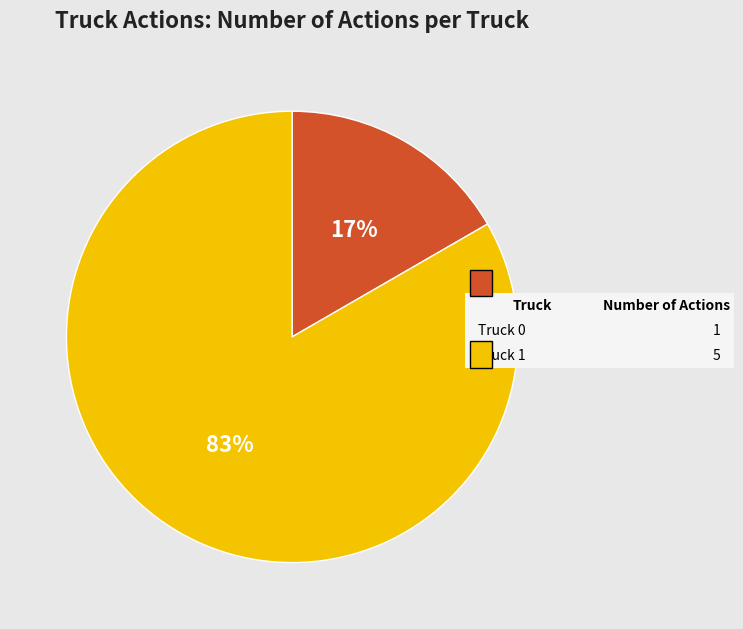

Is there any slice that represents more than half of the pie?

Yes